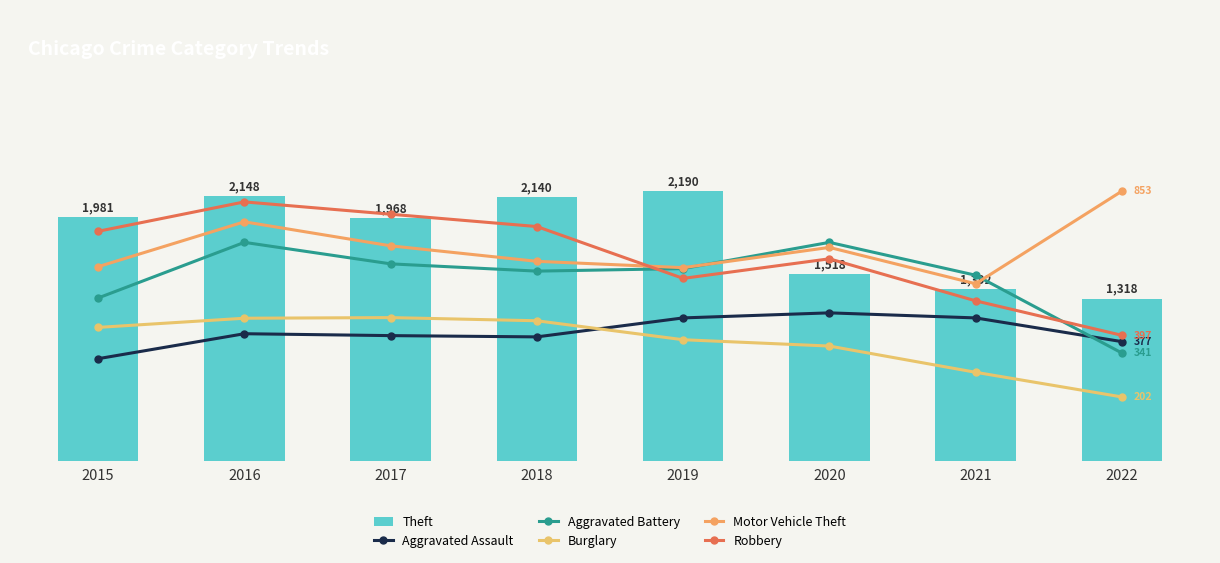

Is it true that Burglary equals 750 at 2017?

False